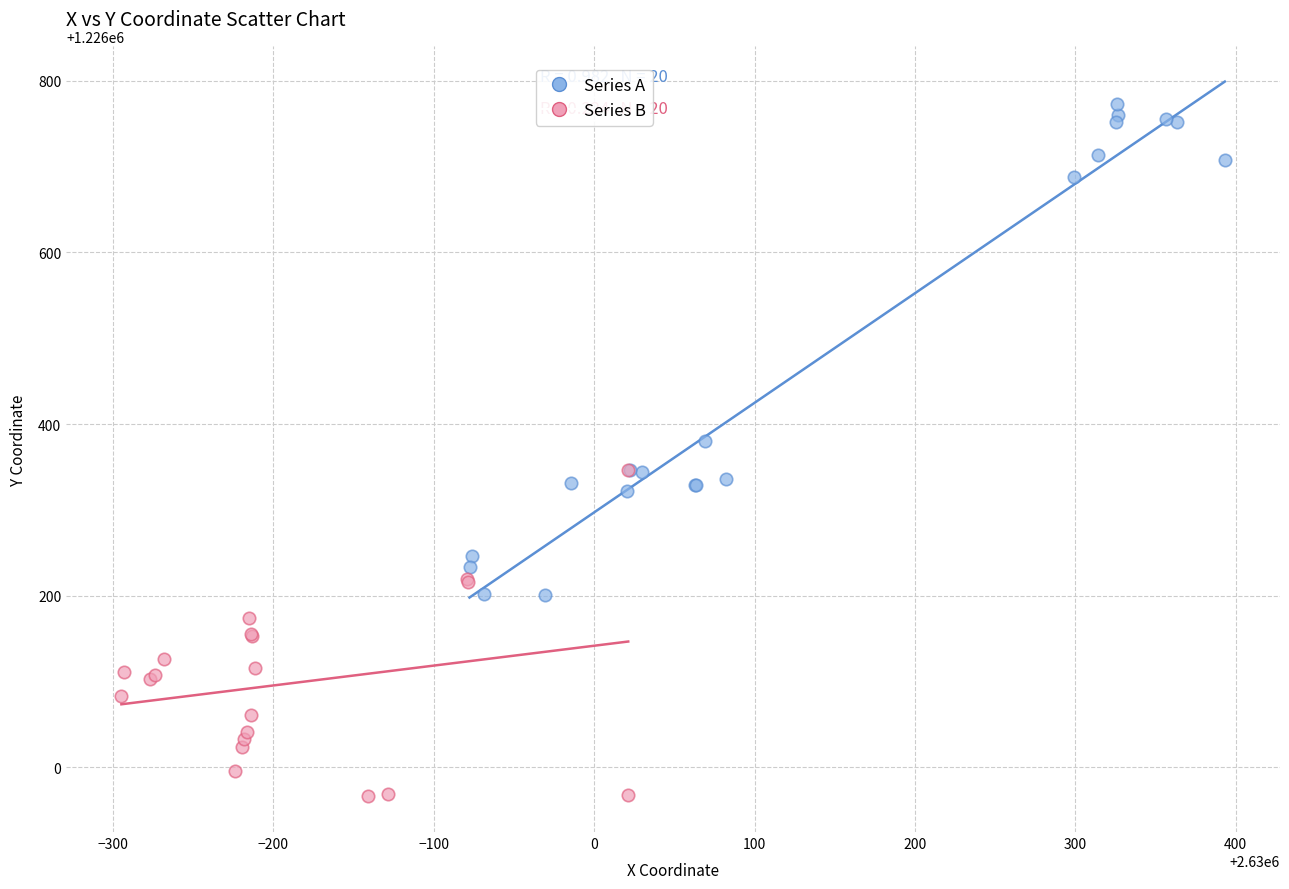

What are all the series names shown in the legend?

Series A, Series B